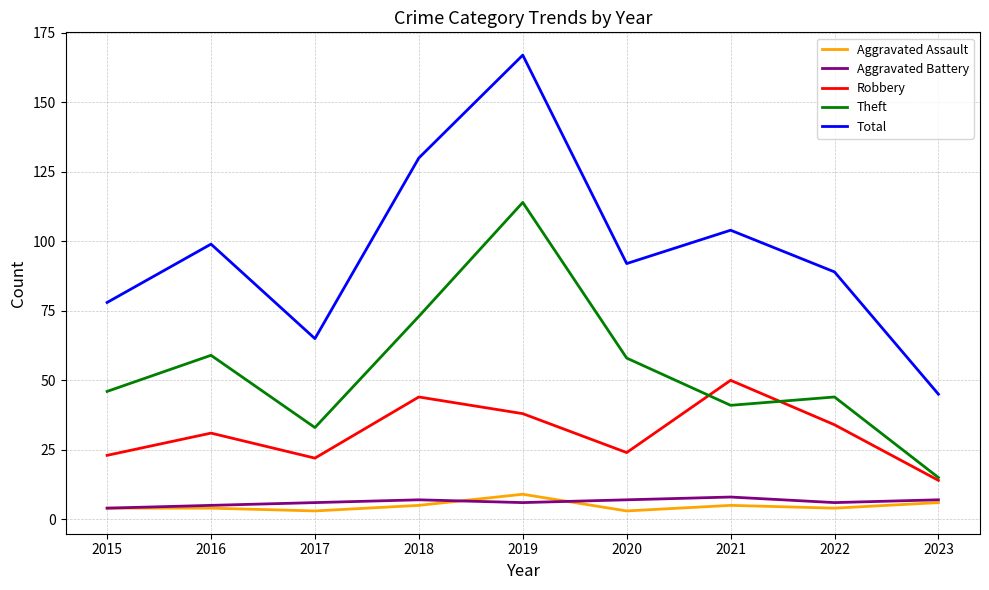

Is the value of Robbery at 2020 greater than the value of Theft at 2018?

No